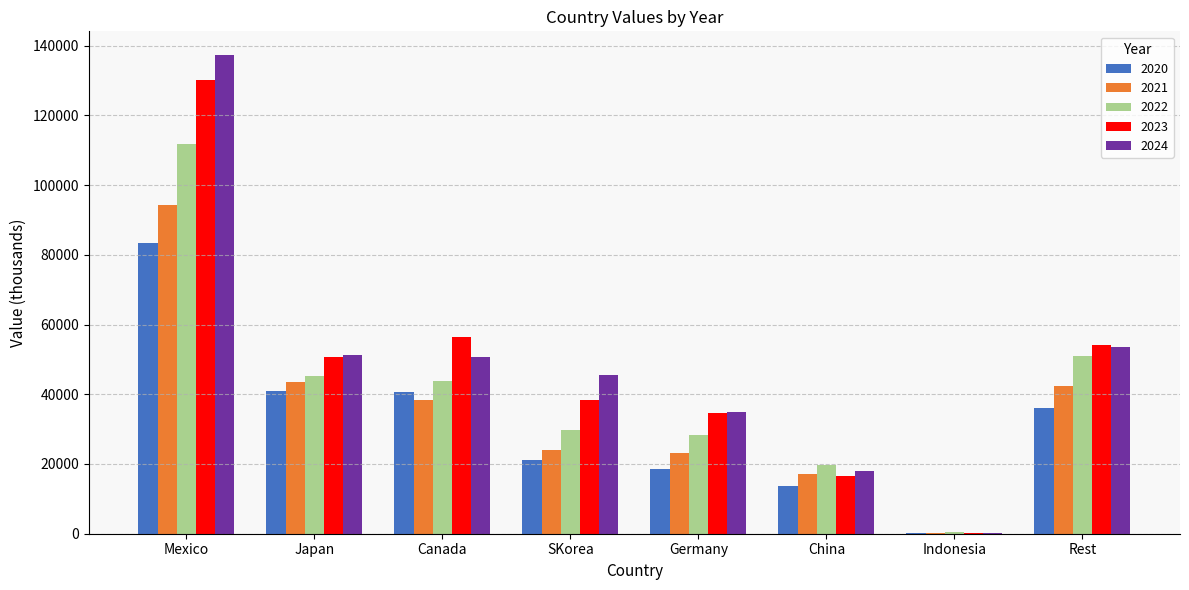

Which series has the largest range (max minus min)?

2024